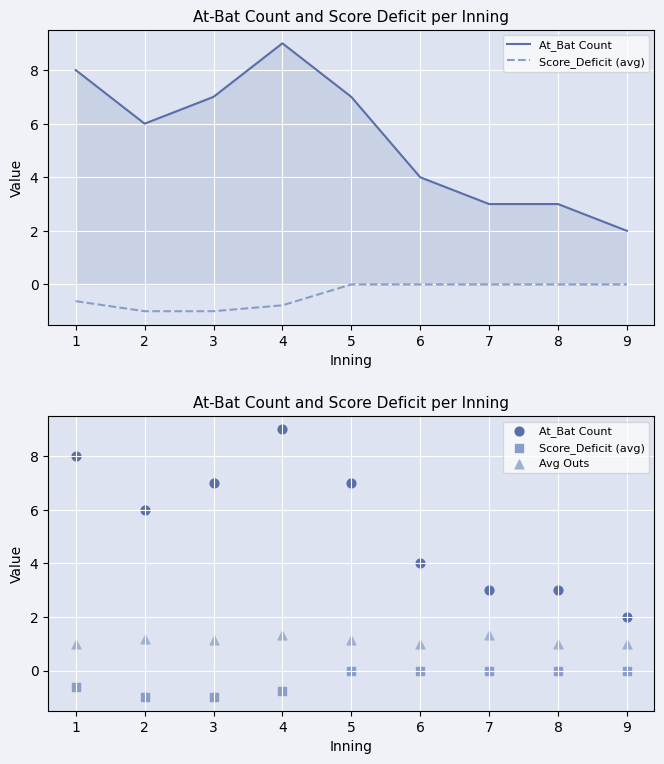

Which series contains the lowest Y value?

Score_Deficit (avg)